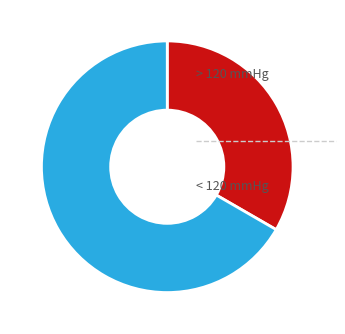

Does any single category account for the majority?

Yes